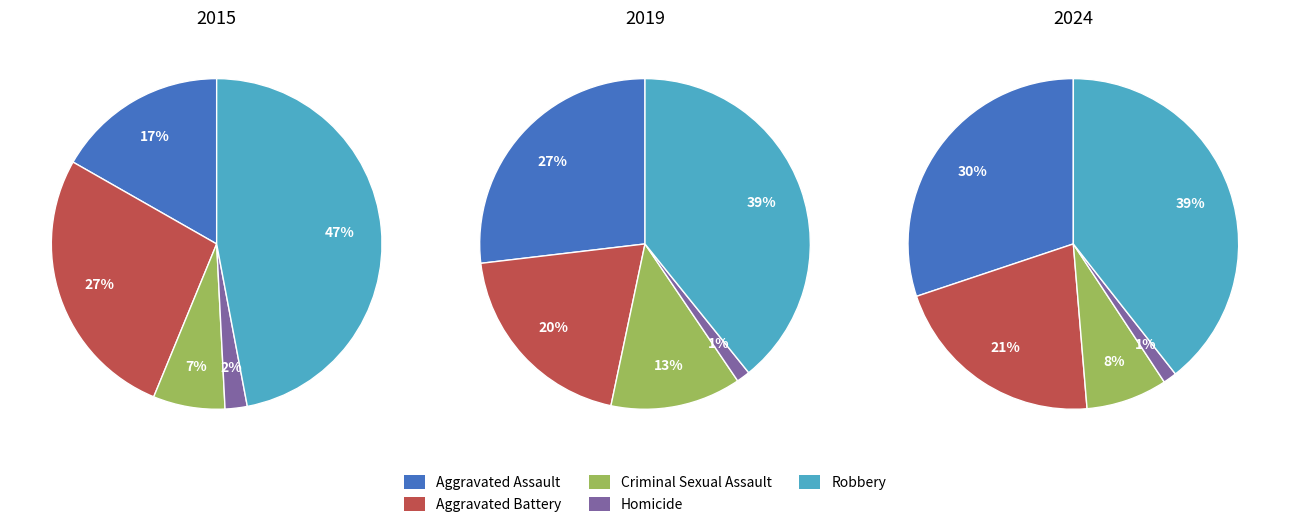

To the nearest percent, what portion does Aggravated Battery represent?

27%